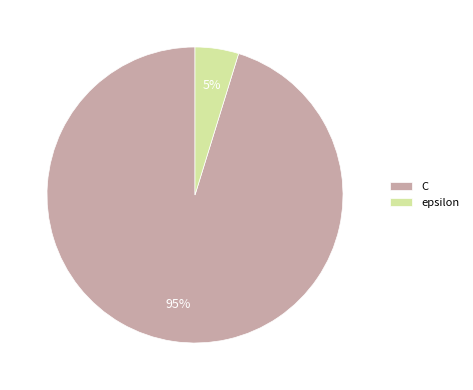

What is the largest slice in the pie chart?

C